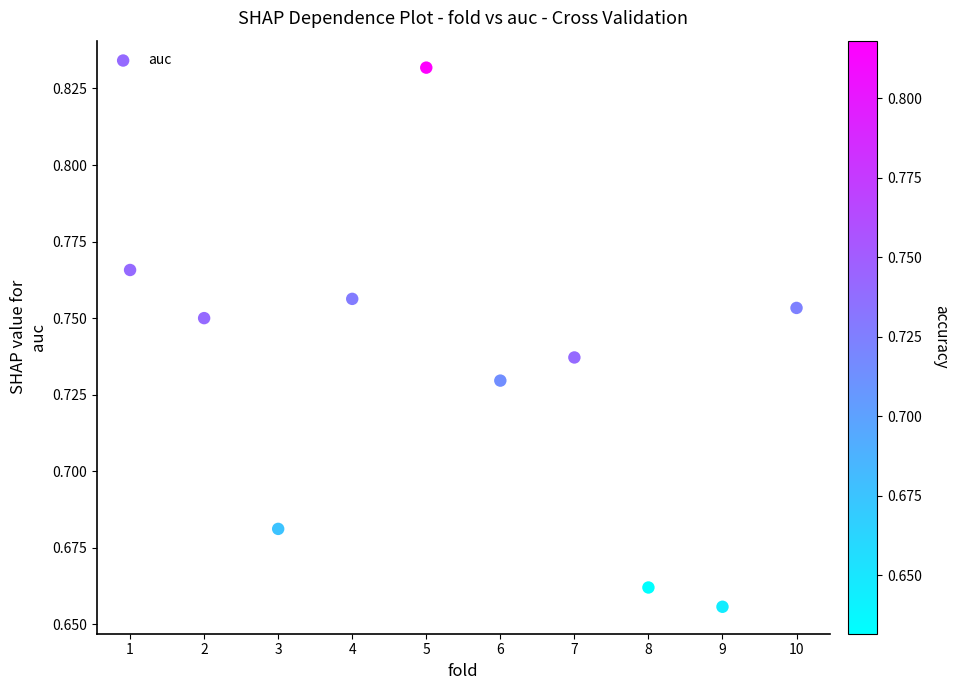

What is the range of X values (max minus min)?

9.0